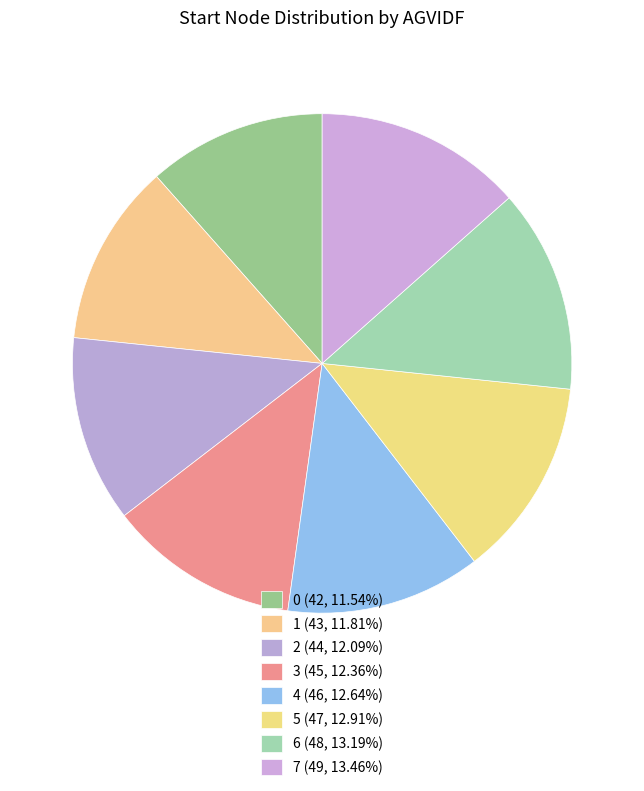

The 6 slice represents 13% of the pie. True or false?

True